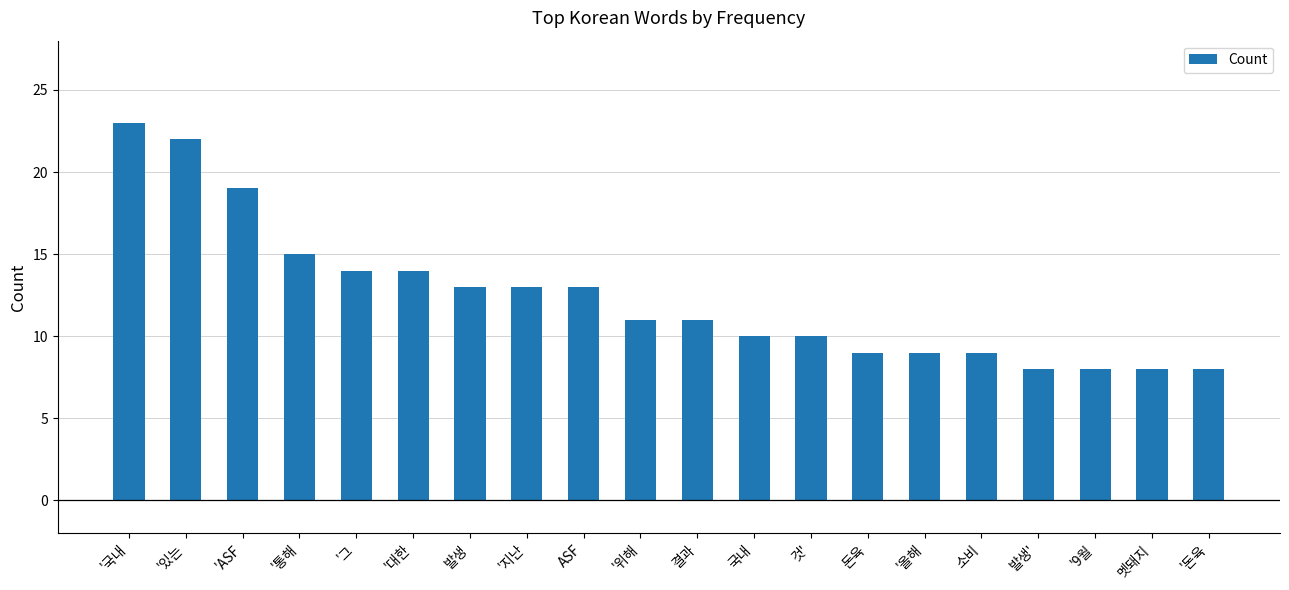

Which has a higher value, 발생 or '국내?

'국내